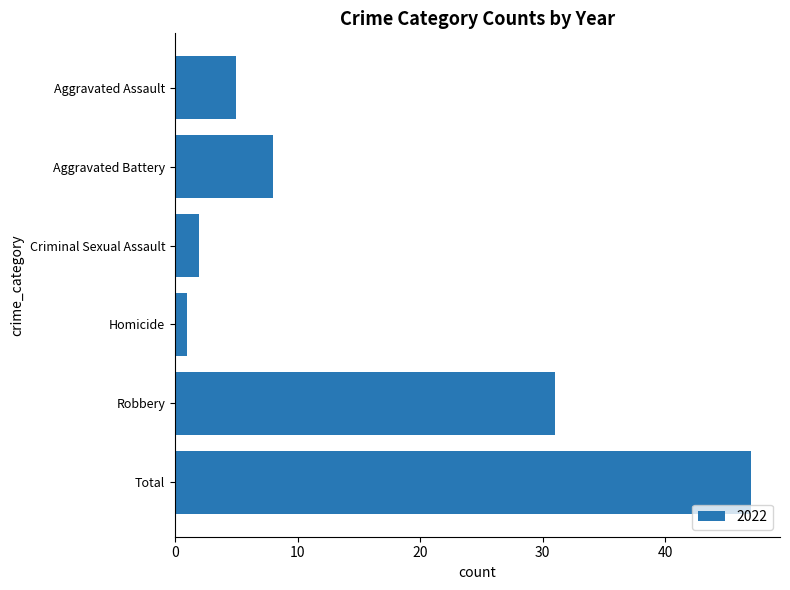

What is the change in value from Aggravated Battery to Total?

+39